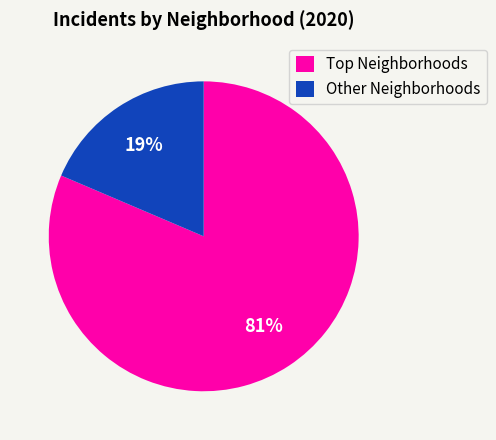

Is there any slice that represents more than half of the pie?

Yes